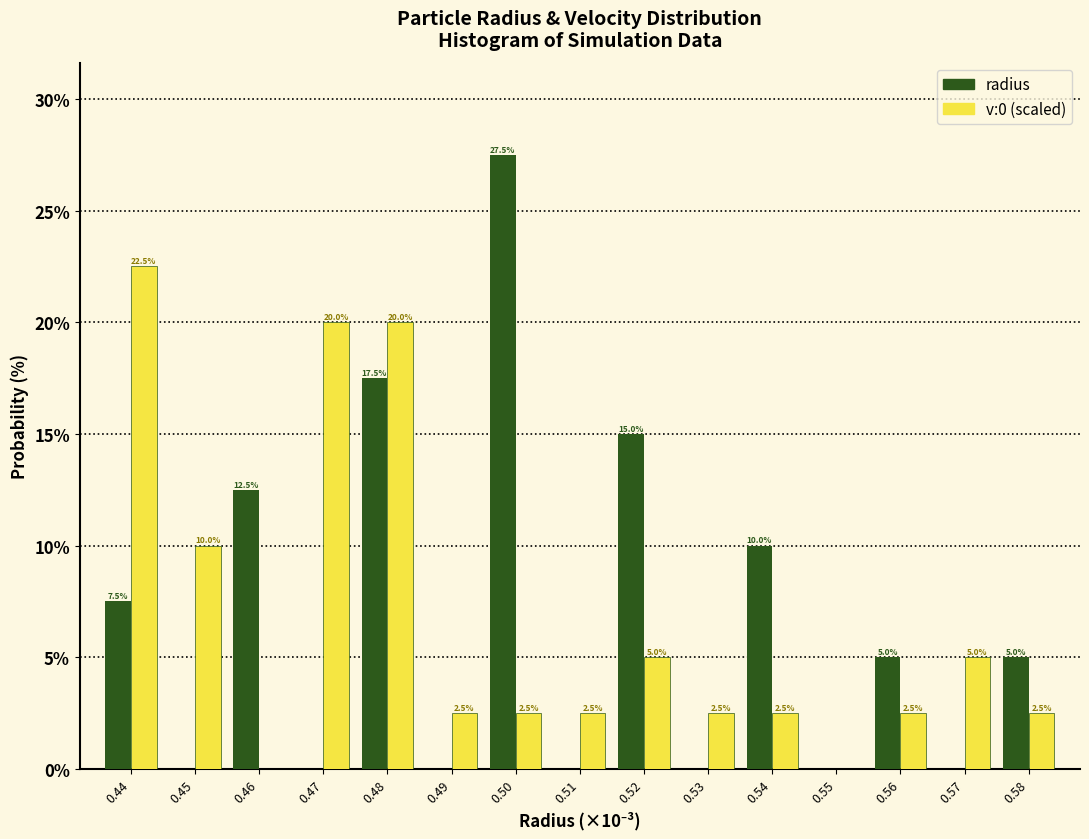

Reading left to right, extract all data points from this chart.

radius: 0.44=7.5	0.45=0.0	0.46=12.5	0.47=0.0	0.48=17.5	0.49=0.0	0.50=27.5	0.51=0.0	0.52=15.0	0.53=0.0	0.54=10.0	0.55=0.0	0.56=5.0	0.57=0.0	0.58=5.0
v:0 (scaled): 0.44=22.5	0.45=10.0	0.46=0.0	0.47=20.0	0.48=20.0	0.49=2.5	0.50=2.5	0.51=2.5	0.52=5.0	0.53=2.5	0.54=2.5	0.55=0.0	0.56=2.5	0.57=5.0	0.58=2.5